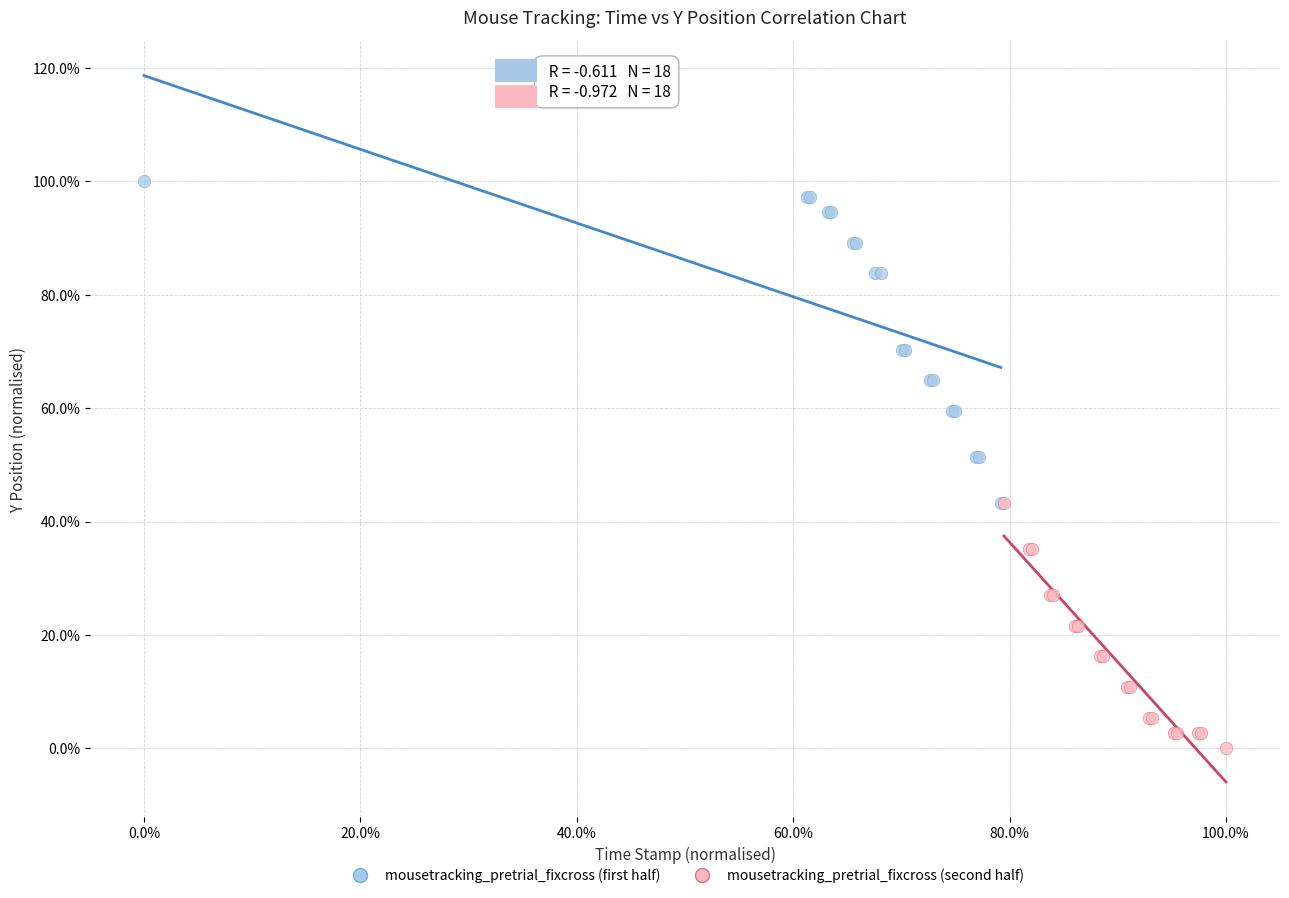

Which series reaches the maximum Y coordinate?

mousetracking_pretrial_fixcross (first half)